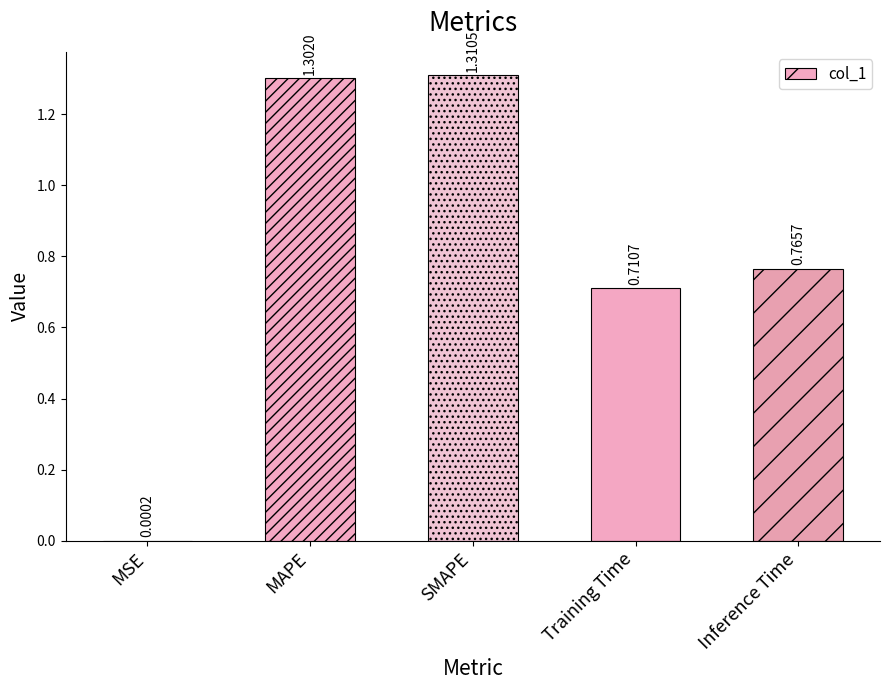

What is the ratio of the value at Training Time to the value at MAPE?

0.5